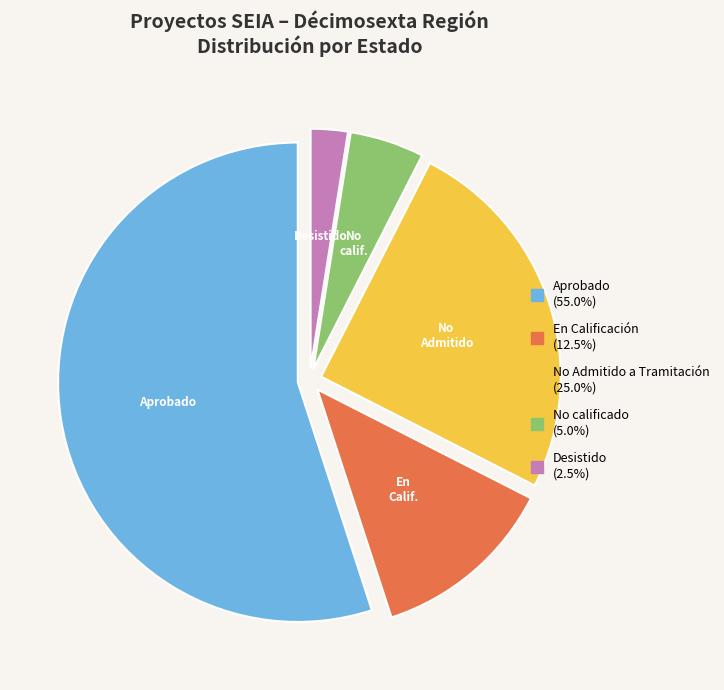

Count the number of slices in the pie.

5